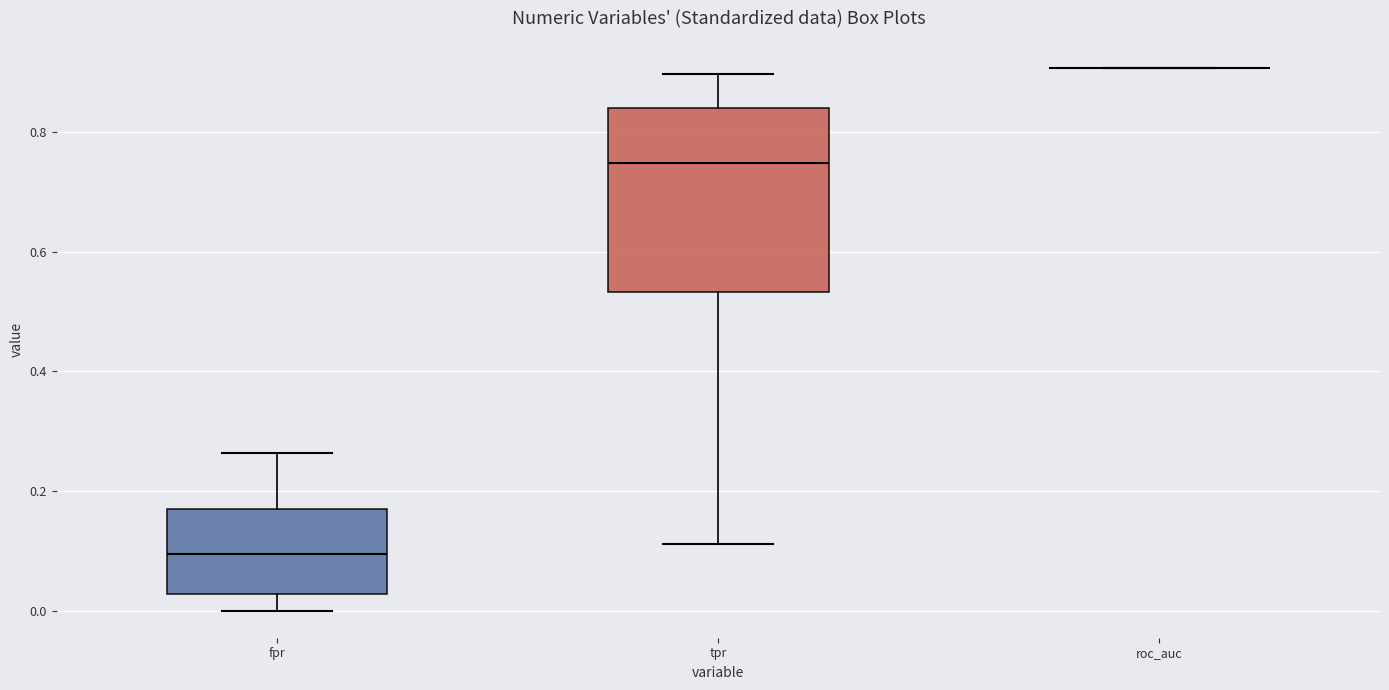

Reading left to right, transcribe this box plot: for each box, give where its median line is, the range the box spans, and where its two whiskers end, as read against the y-axis. The values are not printed on the chart, so give them approximately, as read against the axis.

fpr: median 0.10, box 0.02 to 0.16, whiskers 0.00 to 0.26
tpr: median 0.74, box 0.54 to 0.84, whiskers 0.12 to 0.90
roc_auc: box collapsed to a line at 0.90, whiskers 0.90 to 0.90